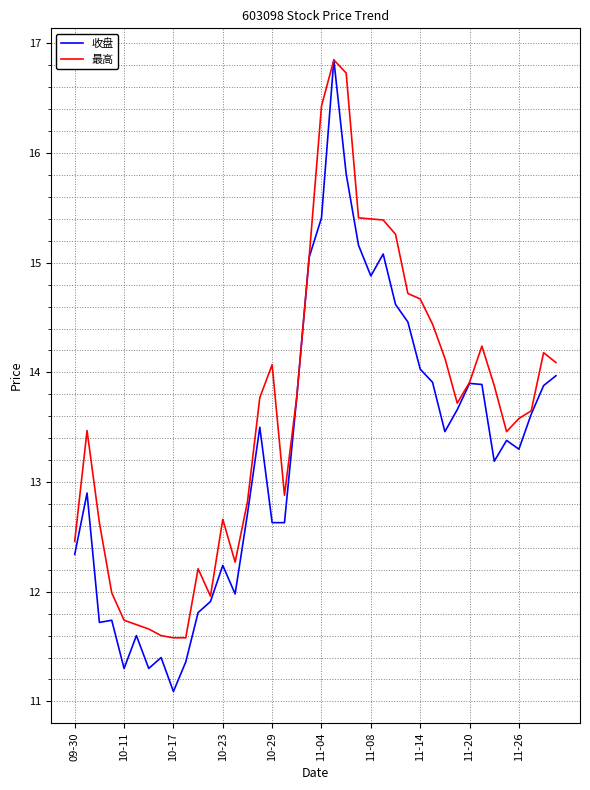

Which series has the largest range (max minus min)?

收盘